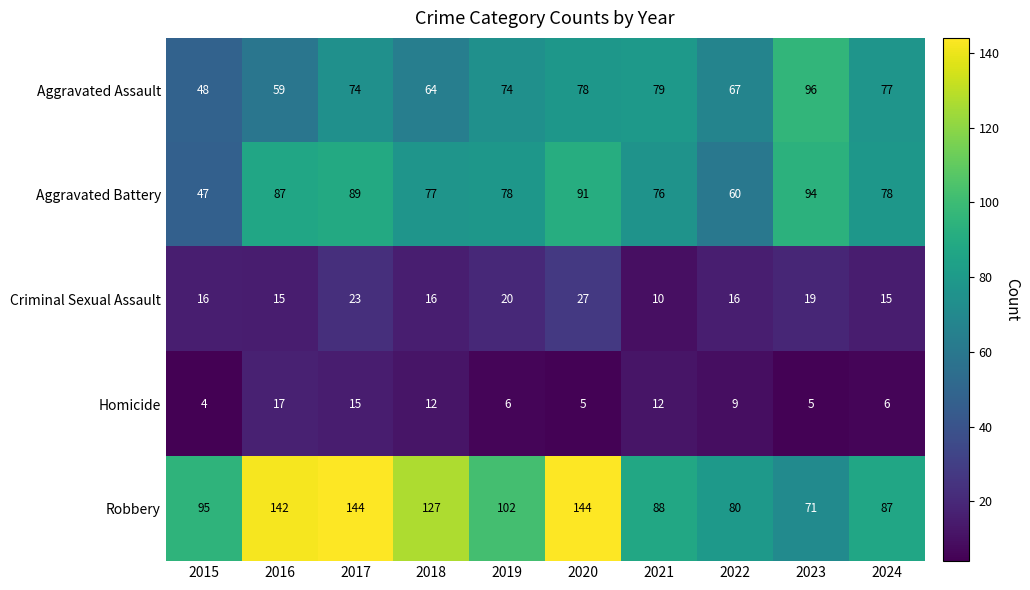

At which label is Homicide closest to 10?

2022